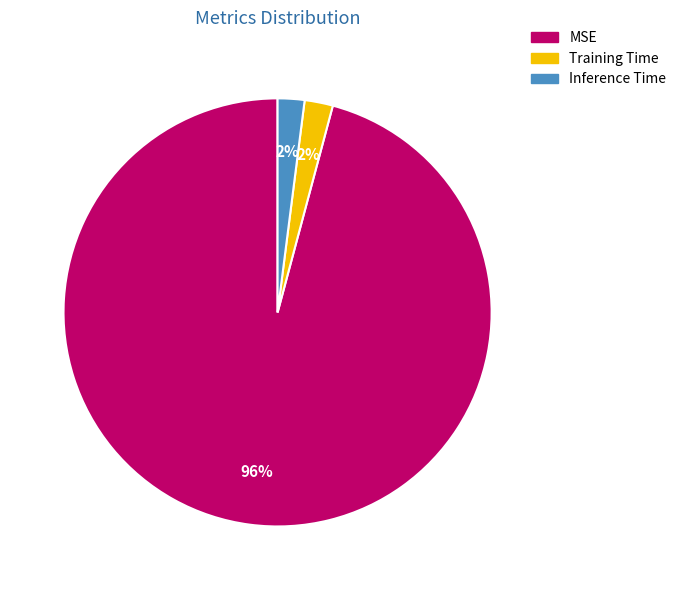

Is there a majority slice in this chart?

Yes